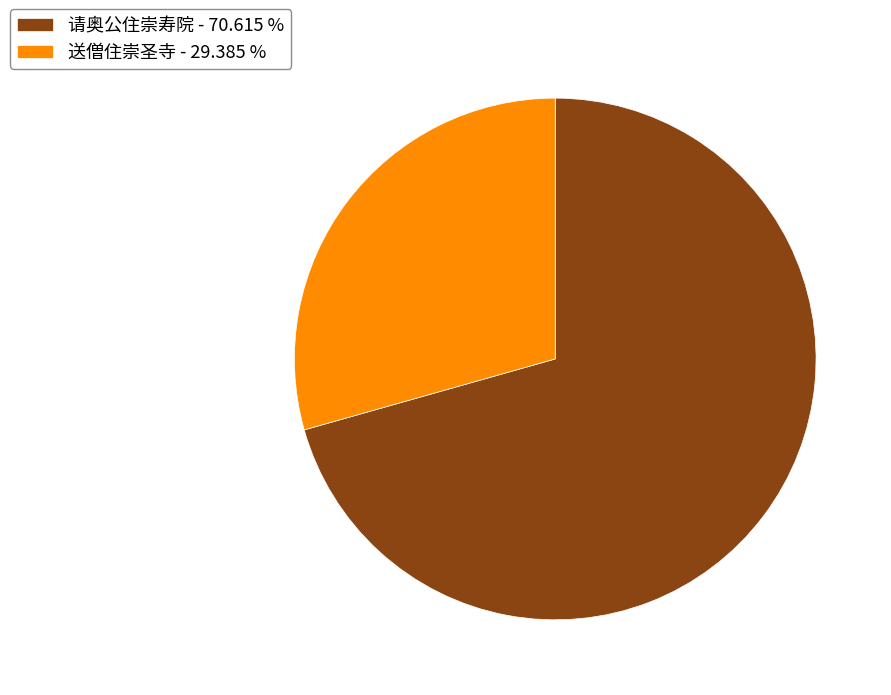

What is the largest slice in the pie chart?

请奥公住崇寿院